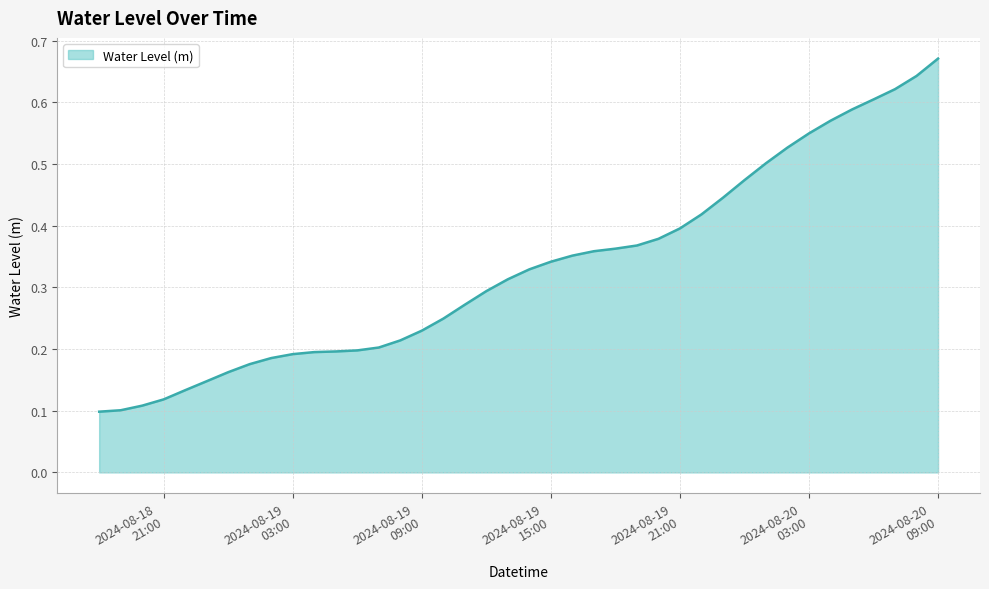

Reading left to right, list all the values displayed in this chart.

0.1	0.1	0.1	0.1	0.1	0.1	0.2	0.2	0.2	0.2	0.2	0.2	0.2	0.2	0.2	0.2	0.2	0.3	0.3	0.3	0.3	0.3	0.4	0.4	0.4	0.4	0.4	0.4	0.4	0.4	0.5	0.5	0.5	0.5	0.6	0.6	0.6	0.6	0.6	0.7